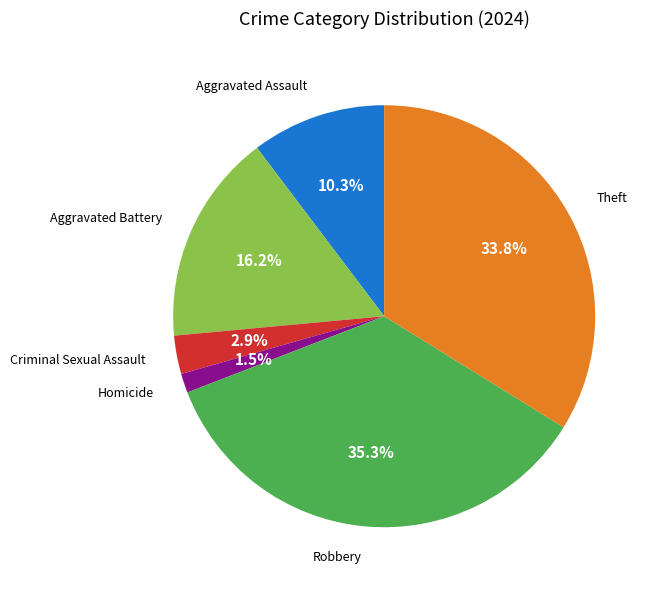

To the nearest percent, what percentage of the pie is Robbery?

35%